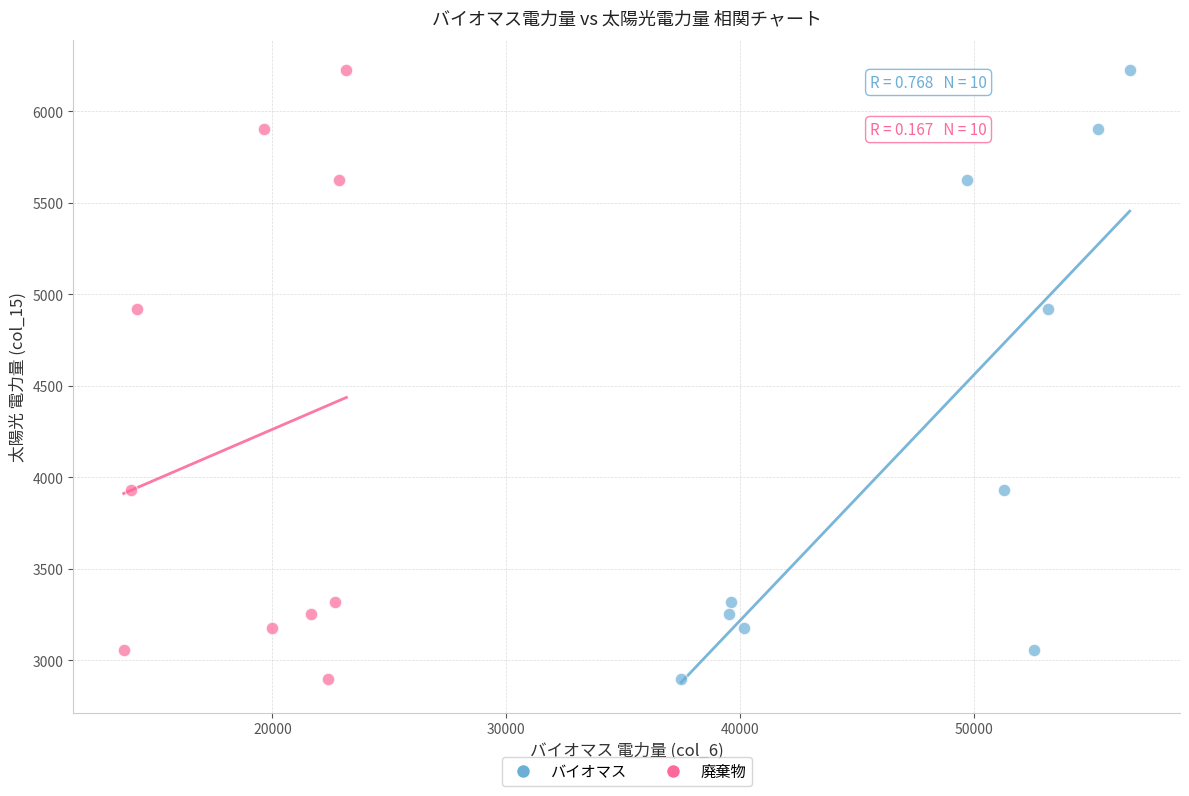

What are all the series names shown in the legend?

バイオマス, 廃棄物